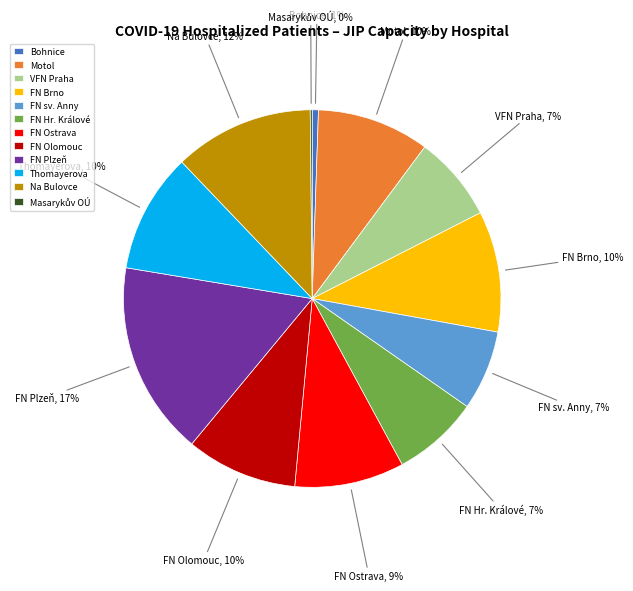

Which category has the biggest portion of the pie?

FN Plzeň